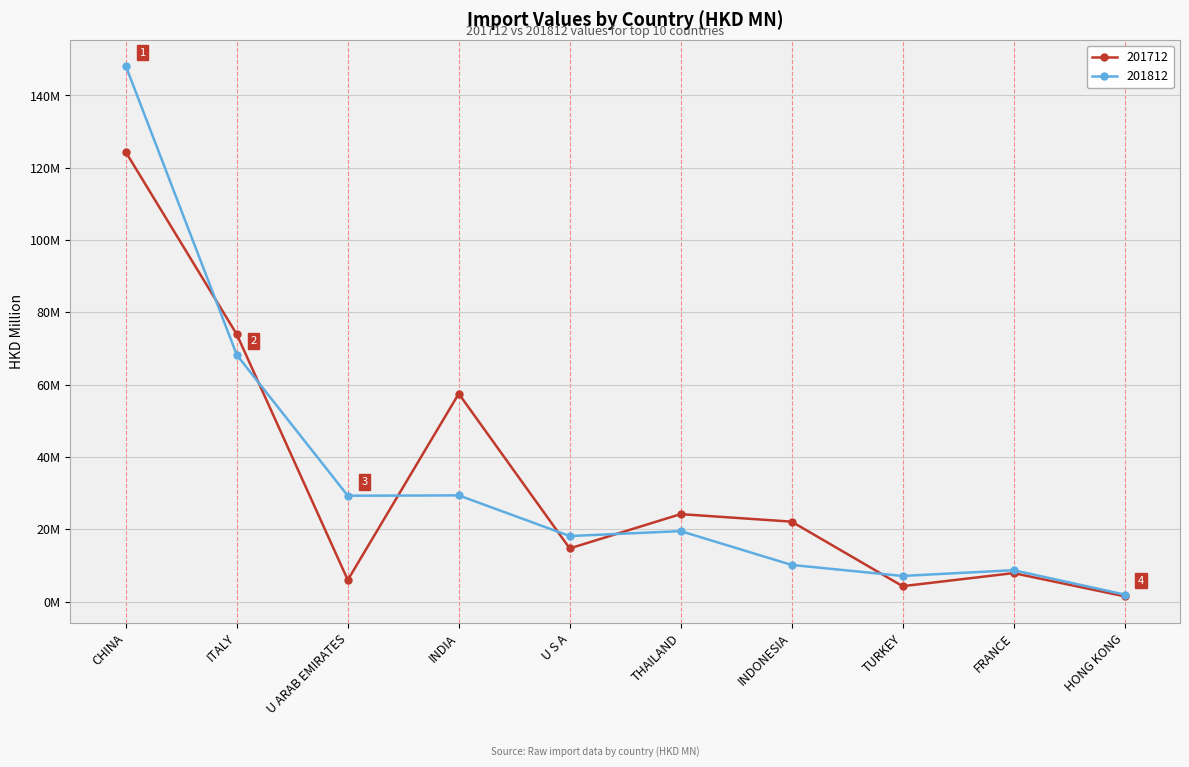

Does the chart have visible grid lines?

Yes